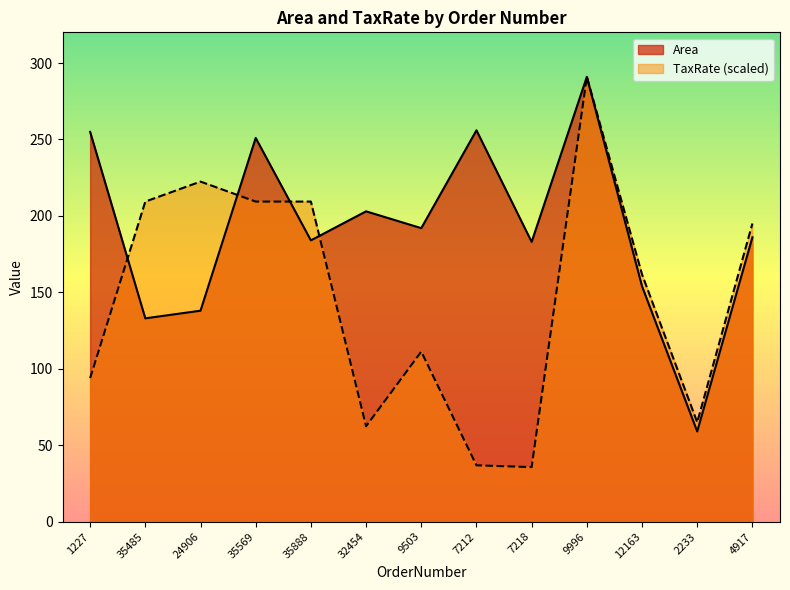

Which series has the largest range (max minus min)?

TaxRate (scaled)